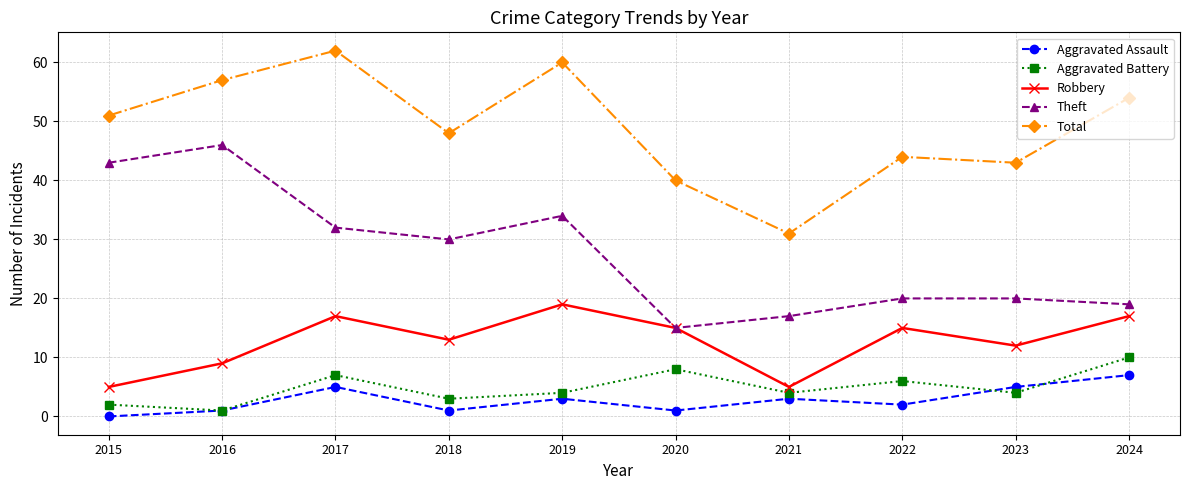

True or false: Total and Theft cross at least once.

False